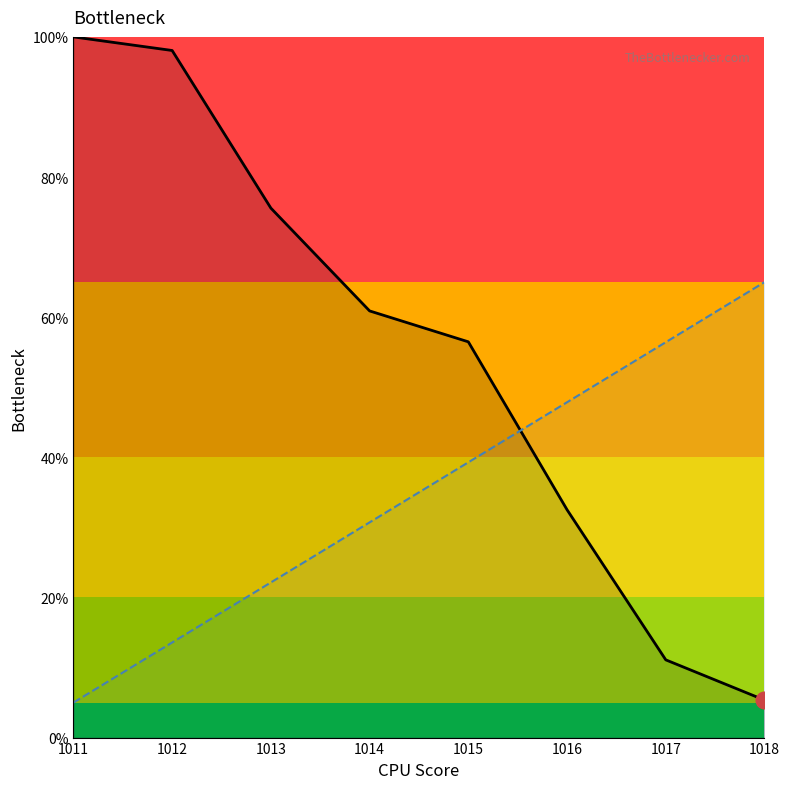

Count the number of categories in the chart.

8